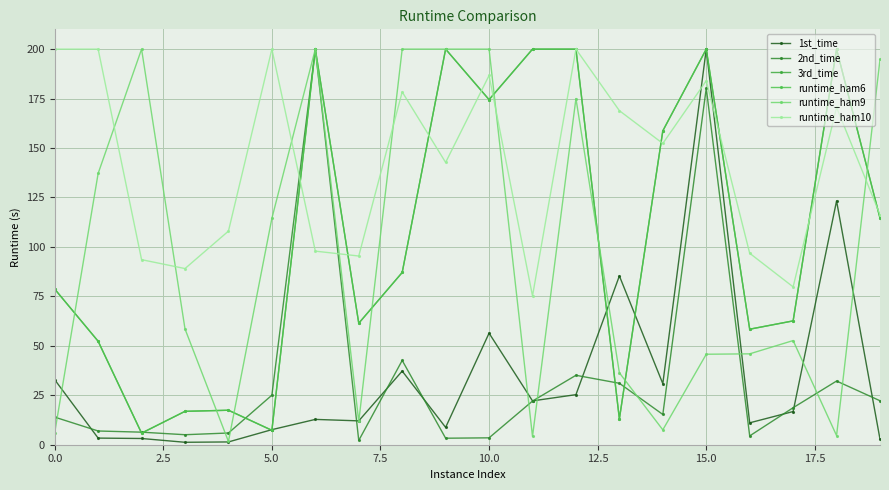

How many times do runtime_ham6 and 1st_time cross each other?

6